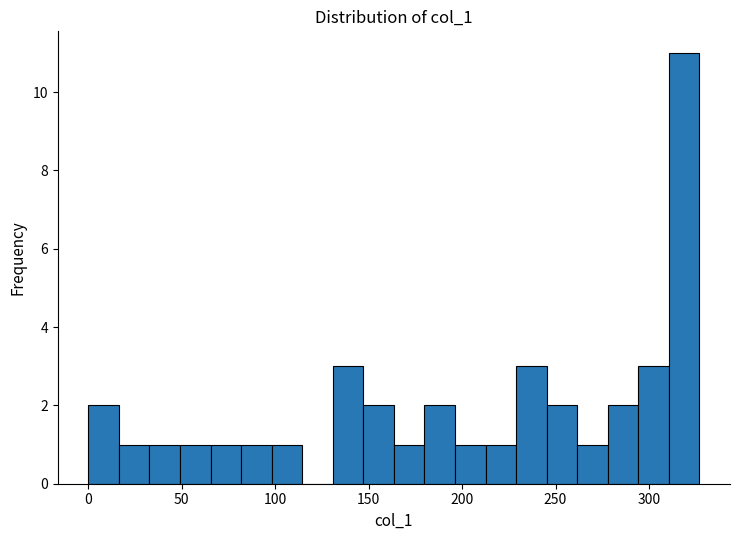

Around what value on the x-axis is the tallest bar? Give the approximate position of its centre, as read against the axis.

320